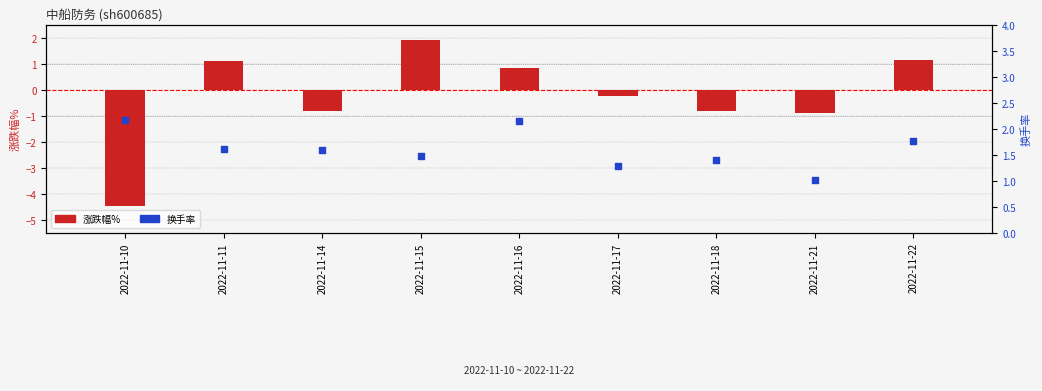

At which category is the sum across all series the highest?

2022-11-15